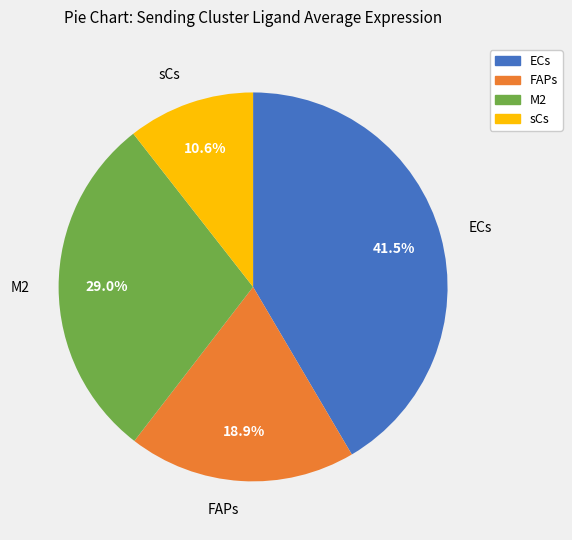

How much of the chart is everything except M2?

71.0%